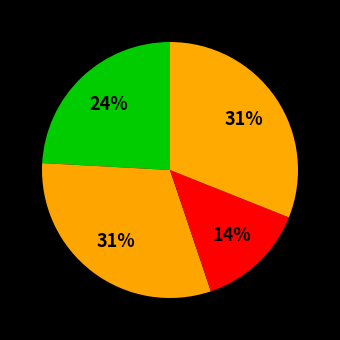

Count the number of slices in the pie.

4